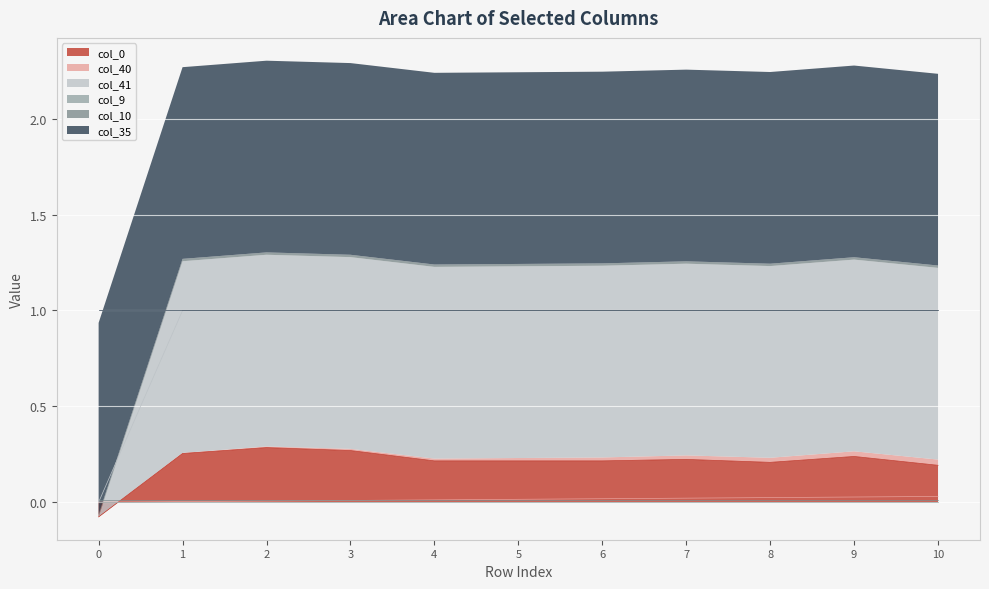

The value of col_40 at 9 is 0.0. True or false?

False